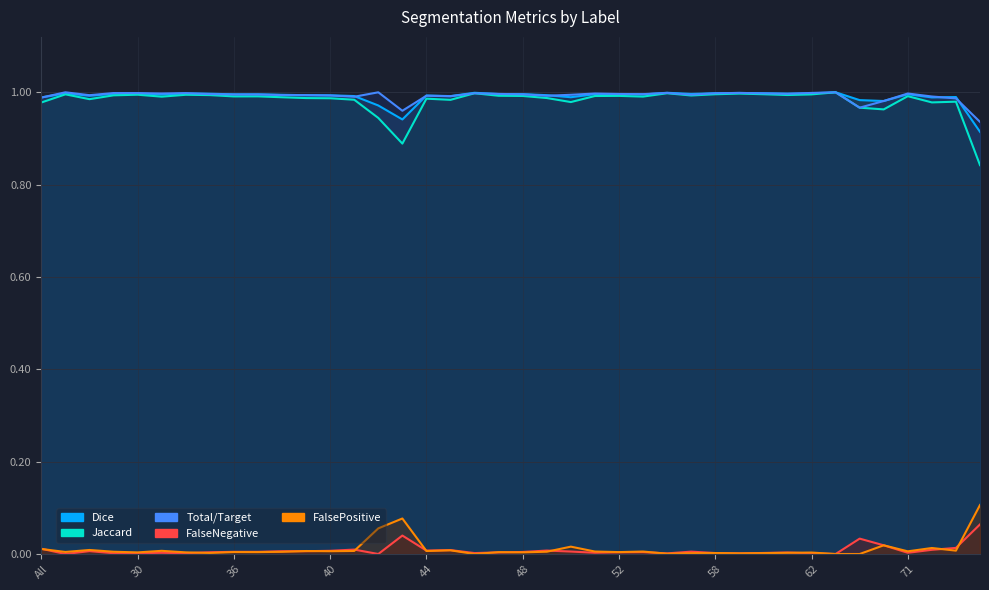

True or false: Total/Target and FalseNegative cross at least once.

False